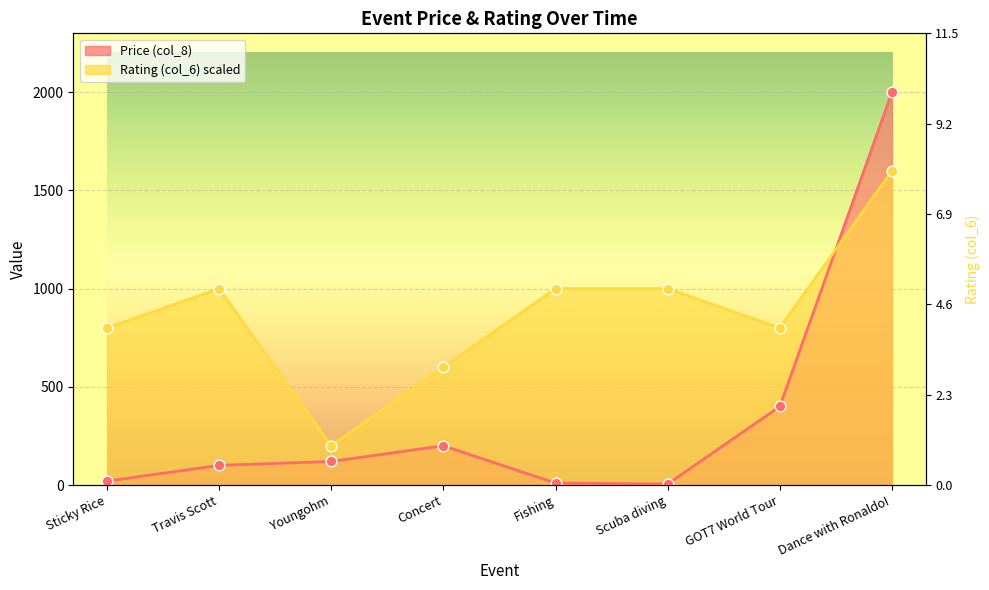

Which series contains the highest Y value?

Price (col_8)